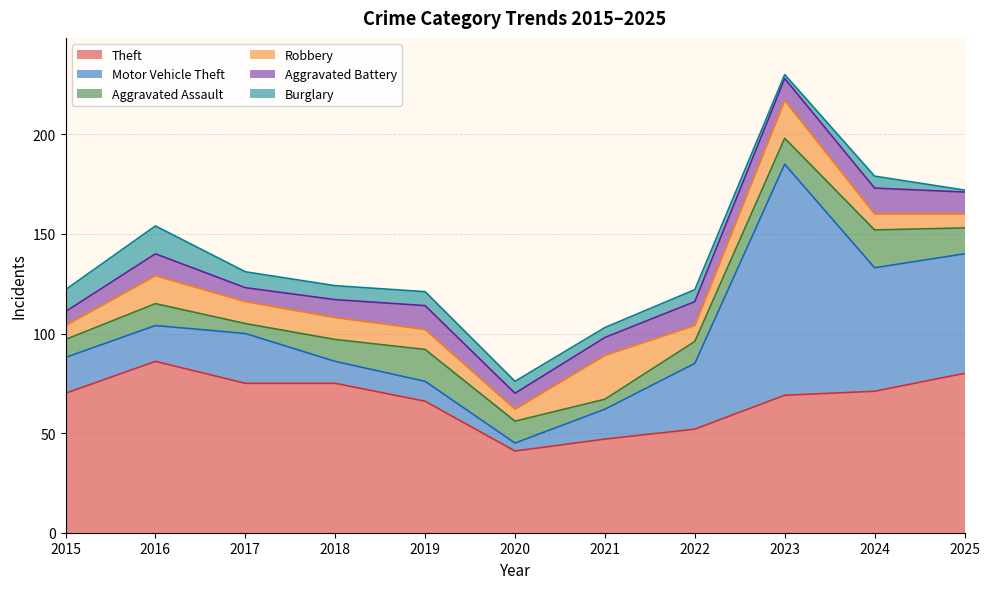

Reading right to left, what are all the values shown in this chart?

Theft: 80	71	69	52	47	41	66	75	75	86	70
Motor Vehicle Theft: 60	62	116	33	15	4	10	11	25	18	18
Aggravated Assault: 13	19	13	11	5	11	16	11	5	11	9
Robbery: 7	8	19	8	22	6	10	11	11	14	7
Aggravated Battery: 11	13	11	12	9	8	12	9	7	11	7
Burglary: 1	6	2	6	5	6	7	7	8	14	11